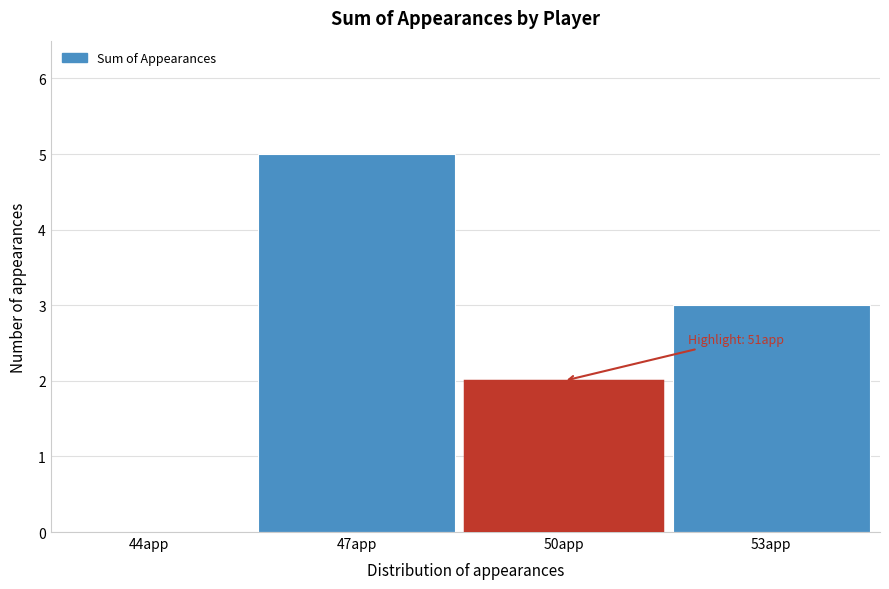

Reading right to left, extract all data points from this chart.

53app=3	50app=2	47app=5	44app=0